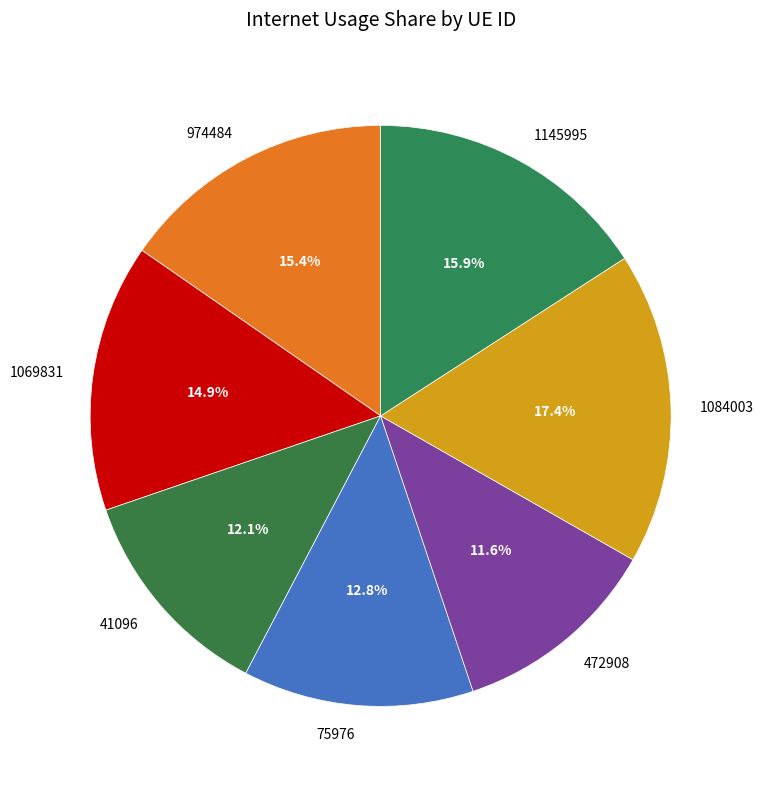

Between 1145995 and 1084003, which is larger?

1084003